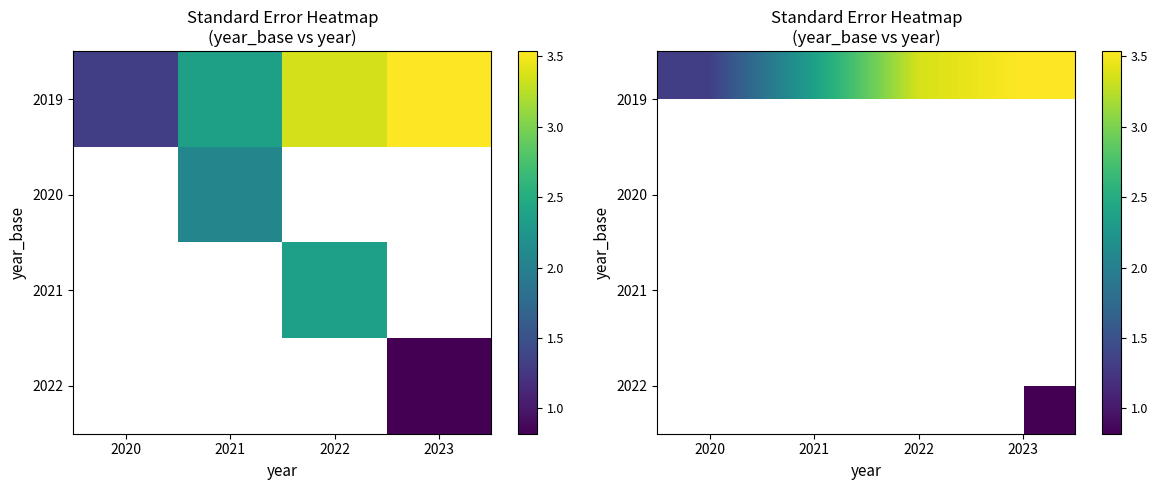

Which series has the largest range (max minus min)?

2019